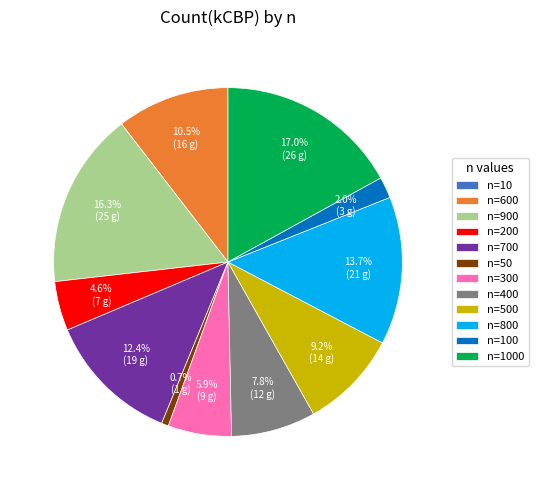

Does any single category account for the majority?

No